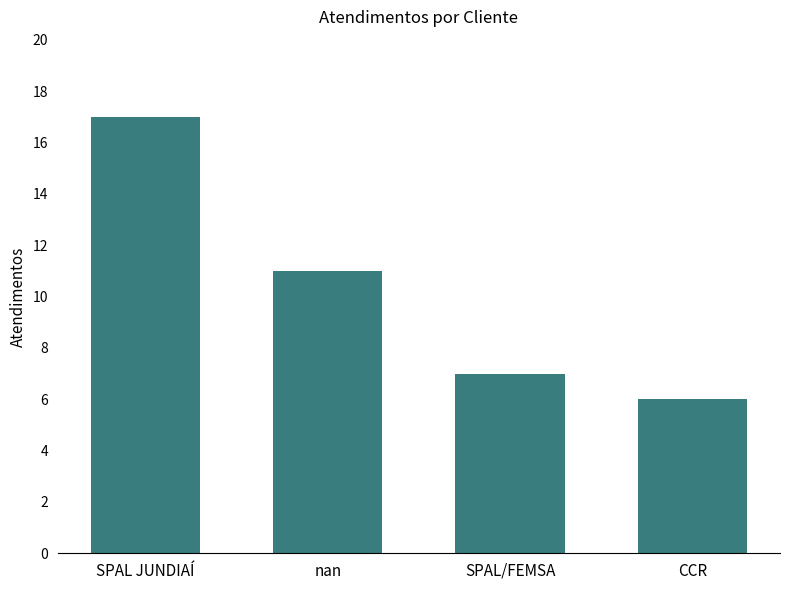

Is it true that the value at nan is 19?

False